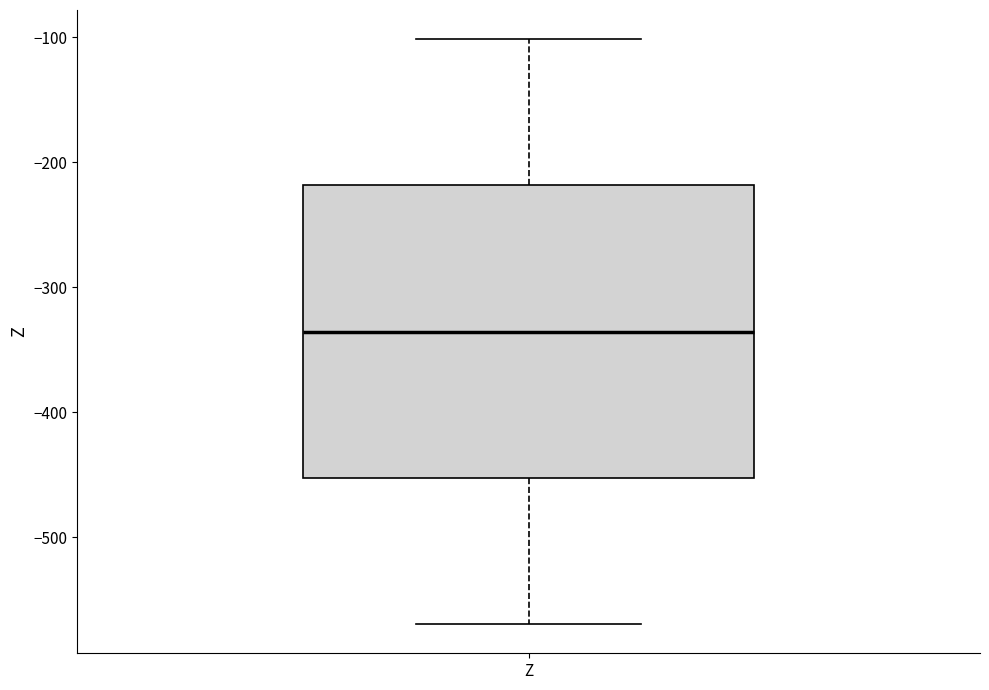

Transcribe this box plot: give where the median line is, the range the box spans, and where the two whiskers end, as read against the y-axis. The values are not printed on the chart, so give them approximately, as read against the axis.

median -340, box -450 to -220, whiskers -570 to -100